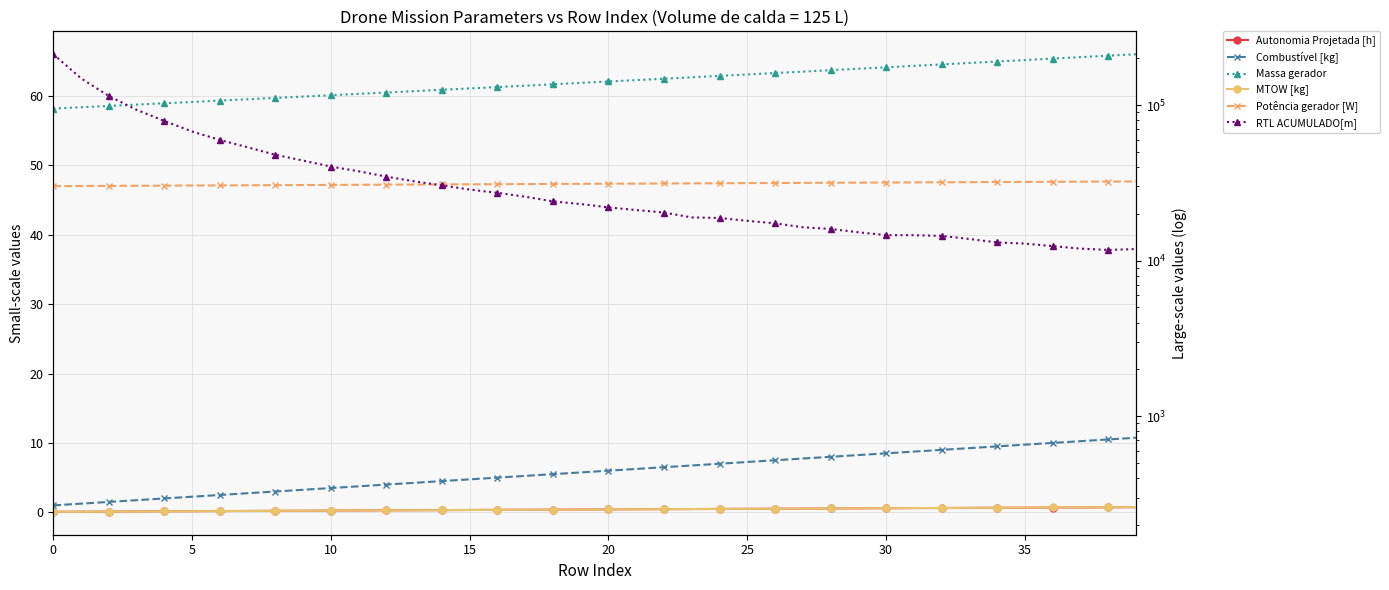

Reading left to right, transcribe all the data shown in this chart.

Autonomia Projetada [h]: 0.1	0.1	0.1	0.1	0.1	0.2	0.2	0.2	0.2	0.2	0.2	0.3	0.3	0.3	0.3	0.3	0.4	0.4	0.4	0.4	0.4	0.4	0.5	0.5	0.5	0.5	0.5	0.5	0.6	0.6	0.6	0.6	0.6	0.6	0.7	0.7	0.7	0.7	0.7	0.7
Combustível [kg]: 1.0	1.2	1.5	1.8	2.0	2.2	2.5	2.8	3.0	3.2	3.5	3.8	4.0	4.2	4.5	4.8	5.0	5.2	5.5	5.8	6.0	6.2	6.5	6.8	7.0	7.2	7.5	7.8	8.0	8.2	8.5	8.8	9.0	9.2	9.5	9.8	10.0	10.2	10.5	10.8
Massa gerador: 58.2	58.4	58.5	58.7	58.9	59.1	59.3	59.5	59.7	59.9	60.1	60.3	60.5	60.7	60.9	61.1	61.3	61.5	61.7	61.9	62.1	62.3	62.5	62.7	62.9	63.1	63.3	63.5	63.7	63.9	64.1	64.3	64.5	64.7	65.0	65.2	65.4	65.6	65.8	66.0
MTOW [kg]: 242.6	243.1	243.5	244.0	244.4	244.8	245.3	245.7	246.2	246.6	247.1	247.5	248.0	248.4	248.8	249.3	249.8	250.2	250.6	251.1	251.6	252.0	252.4	252.9	253.3	253.8	254.3	254.7	255.2	255.6	256.1	256.5	257.0	257.5	257.9	258.4	258.8	259.3	259.8	260.2
Potência gerador [W]: 30160.1	30214.3	30268.6	30323.0	30377.5	30432.0	30486.5	30541.2	30595.9	30650.7	30705.6	30760.5	30815.5	30870.6	30925.7	30980.9	31036.2	31091.6	31147.0	31202.5	31258.1	31313.8	31369.5	31425.3	31481.2	31537.1	31593.2	31649.3	31705.4	31761.7	31818.0	31874.4	31931.0	31987.6	32044.2	32101.0	32157.8	32214.6	32271.6	32328.6
RTL ACUMULADO[m]: 212654.9	148768.1	114544.5	93354.2	79164.3	67729.2	59745.7	53621.0	47978.2	44018.1	40278.5	37581.8	34712.0	32384.6	30491.4	28657.6	27312.2	25781.9	24071.9	23132.0	22012.8	21158.5	20409.1	18967.5	18826.2	18041.5	17390.2	16398.2	15994.5	15231.4	14595.3	14581.2	14437.4	13793.8	13101.5	12879.7	12407.5	11955.2	11724.9	11875.1